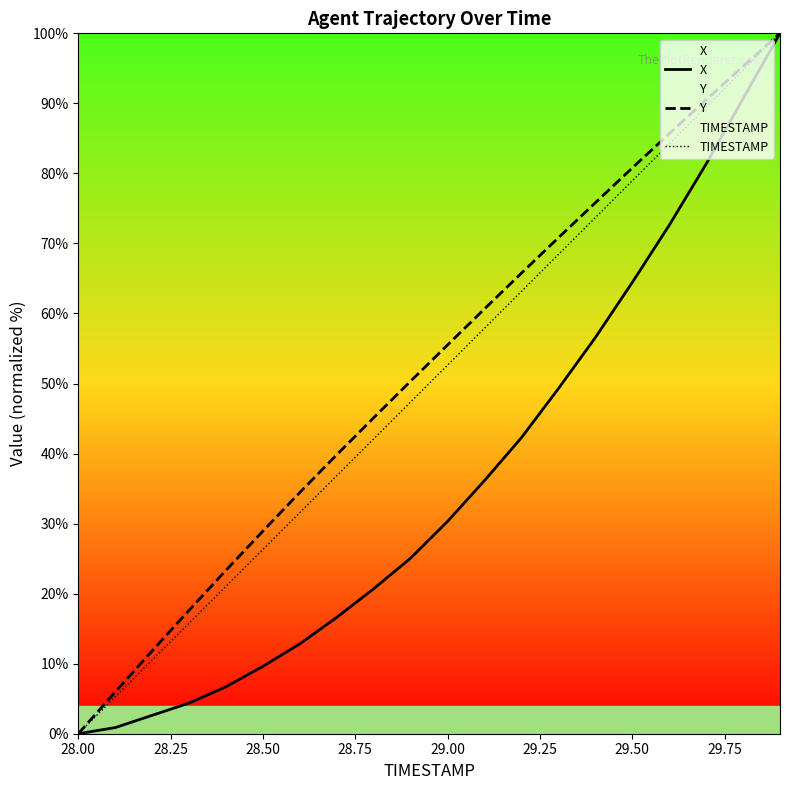

What is the spread (max minus min) of values at 28.50?

19.3